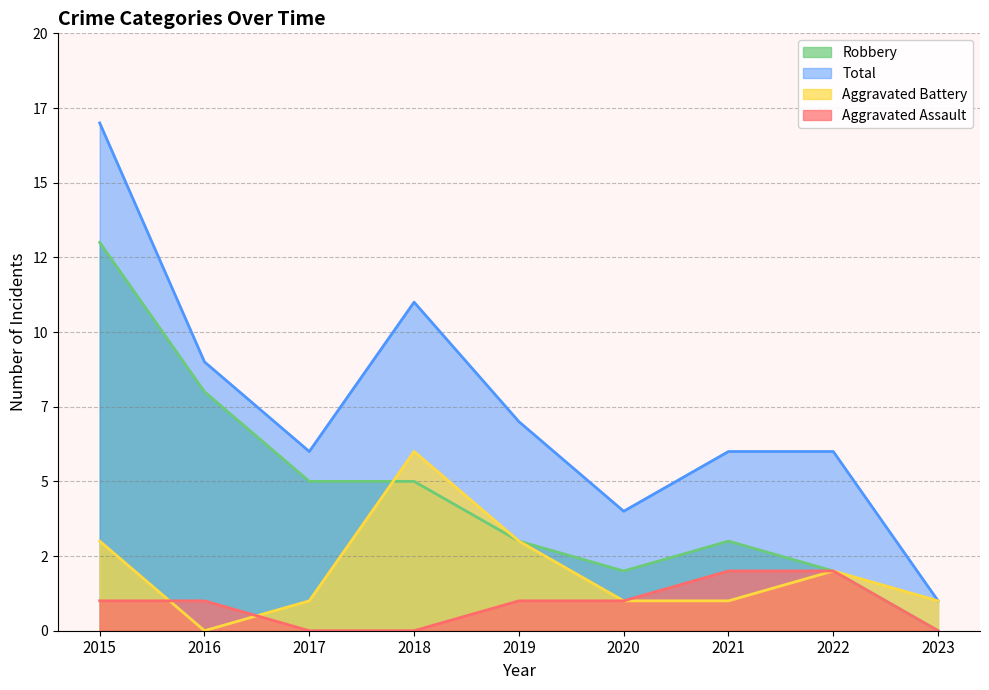

Is the value of Robbery at 2018 greater than the value of Aggravated Battery at 2019?

Yes